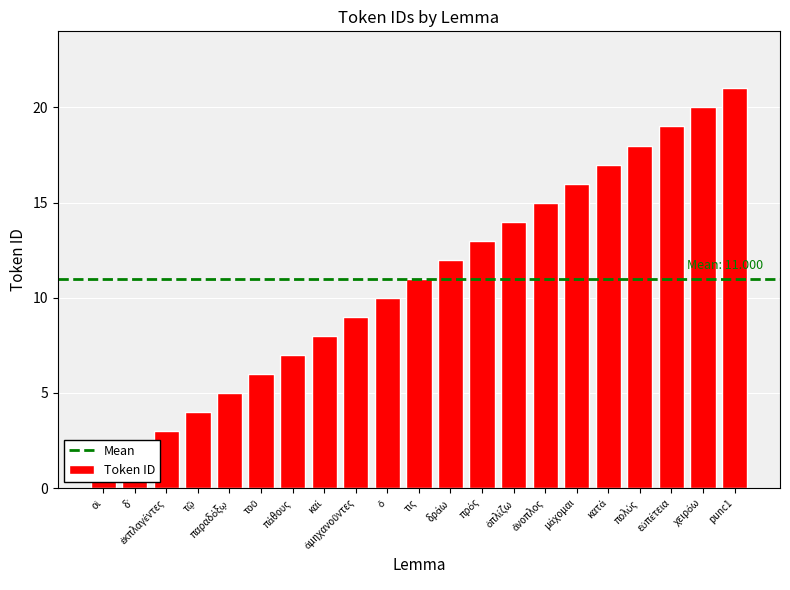

What is the label of the 9th bar from the left?

ἀμηχανοῦντες